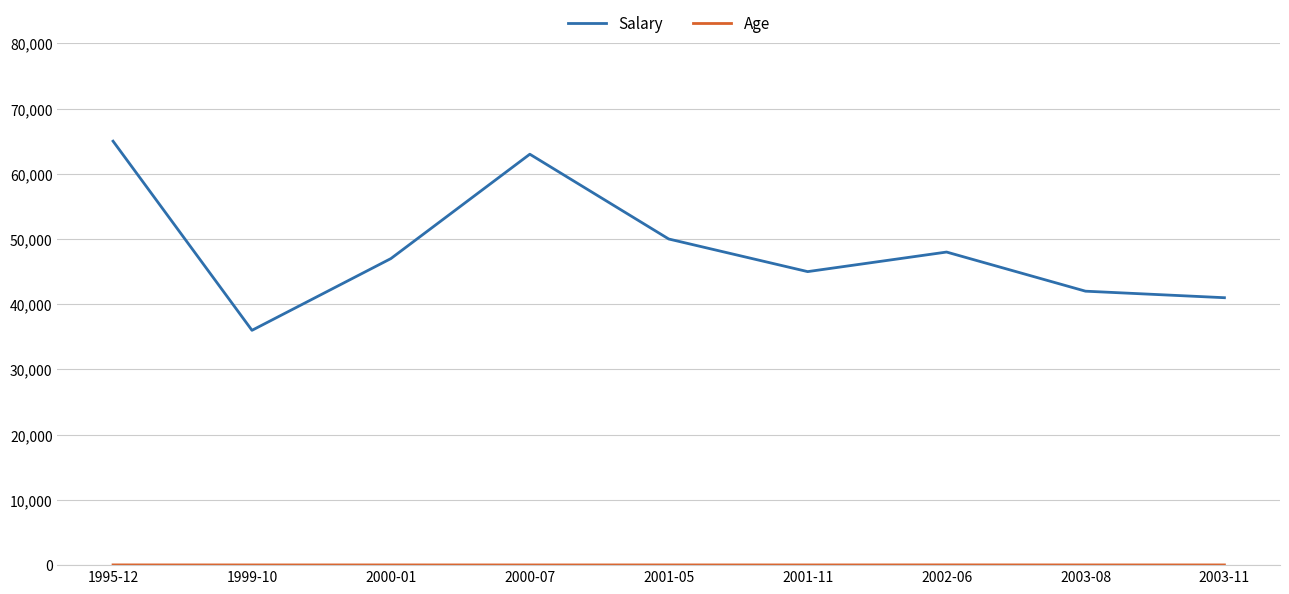

Which category has the highest value across all series?

1995-12